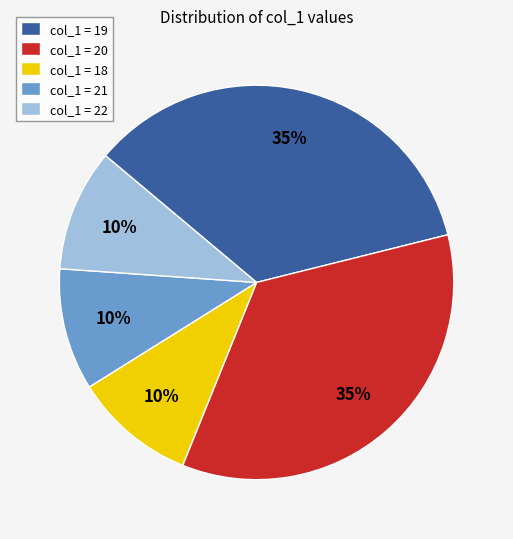

What is the ratio of the value at col_1 = 22 to the value at col_1 = 18?

1.0